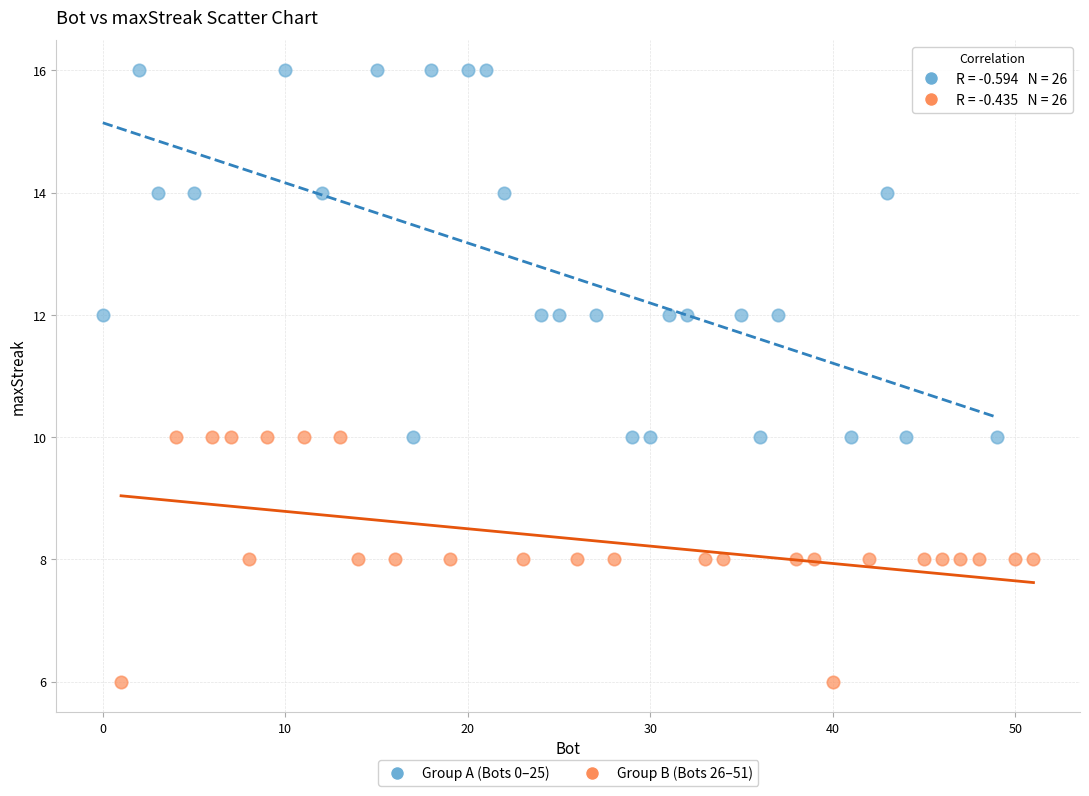

Which series has the largest Y range (max minus min)?

Group A (Bots 0–25)